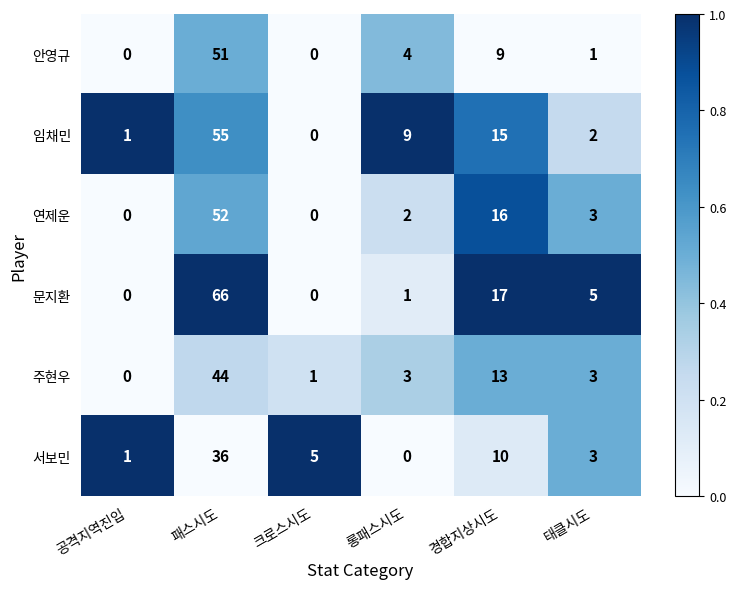

At which label does 서보민 first exceed 5?

패스시도